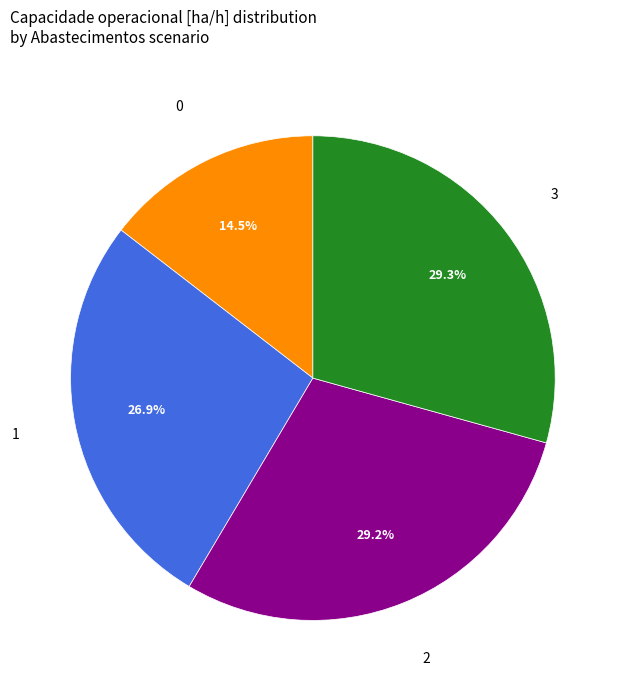

Is there any slice that represents more than half of the pie?

No